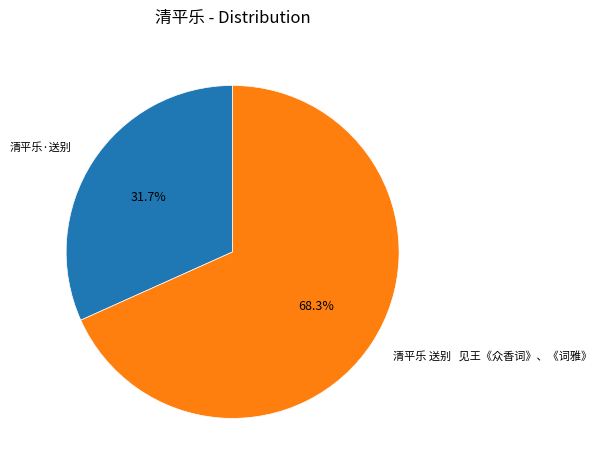

Which category has the biggest portion of the pie?

清平乐 送别 见王《众香词》、《词雅》